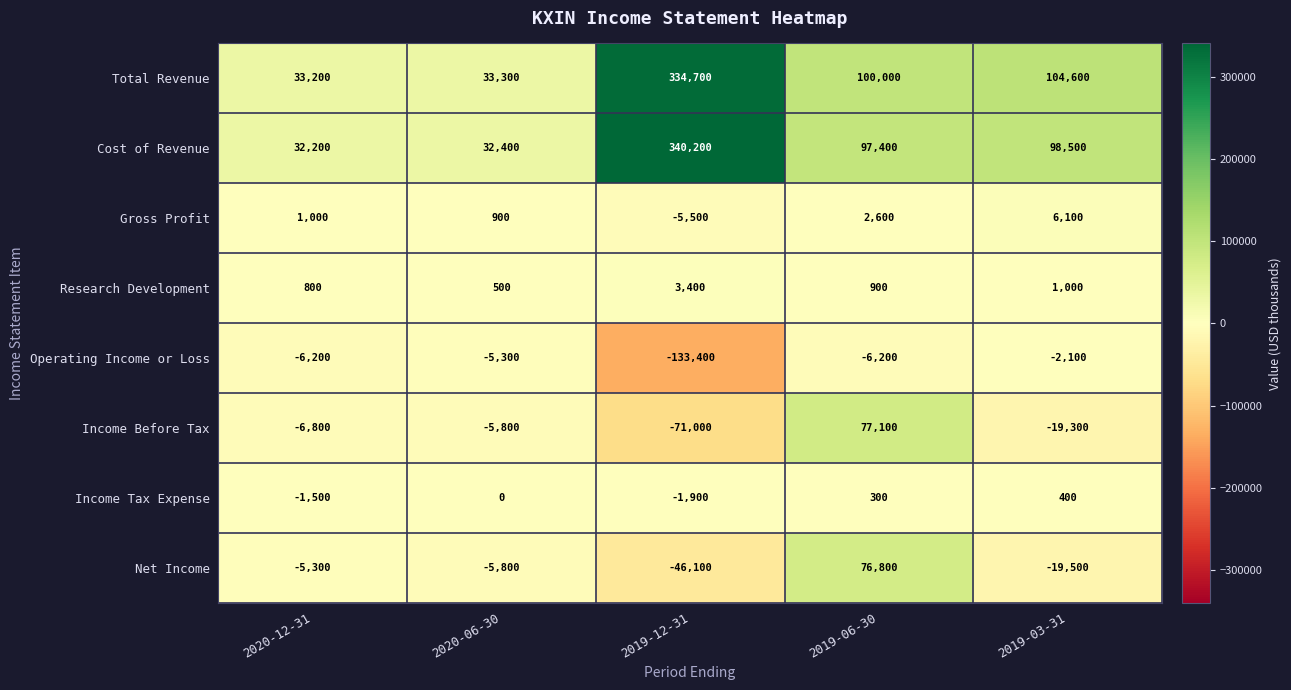

What is the spread (max minus min) of values at 2020-12-31?

40000